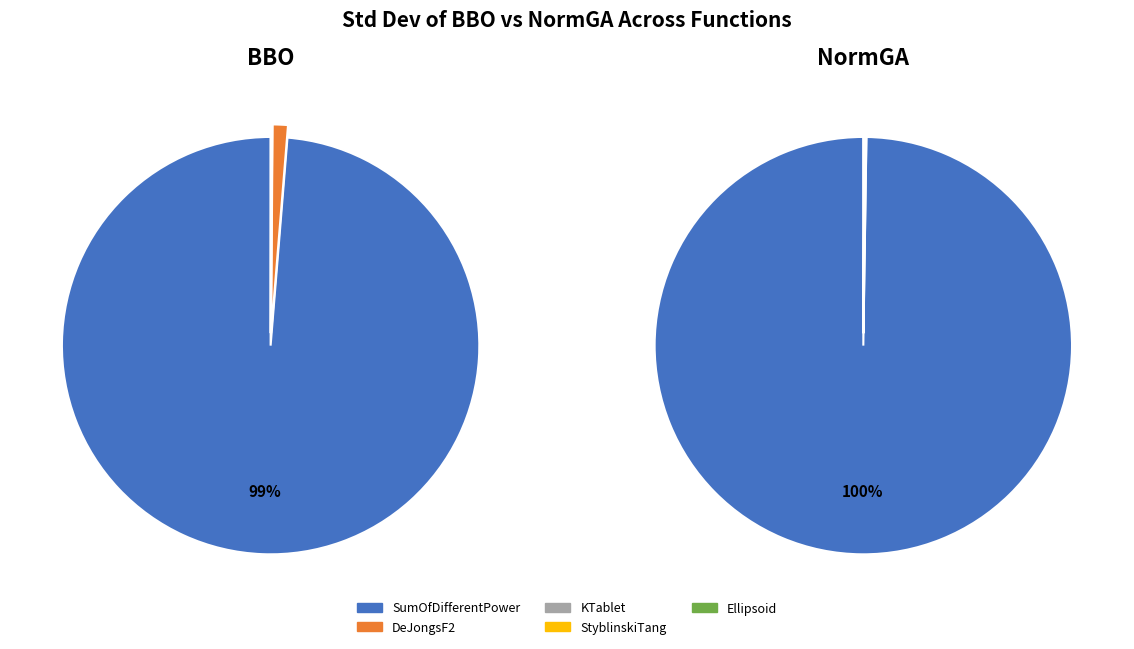

Which category has the biggest portion of the pie?

SumOfDifferentPower